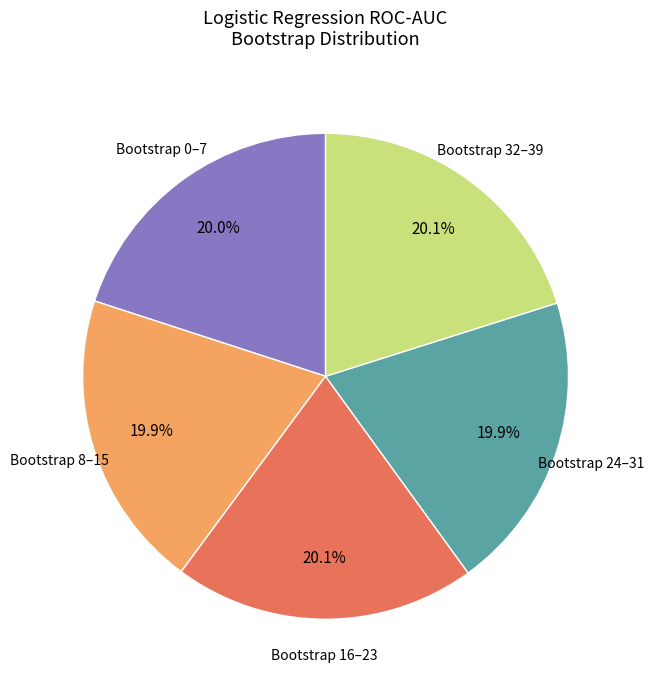

Does any single category account for the majority?

No